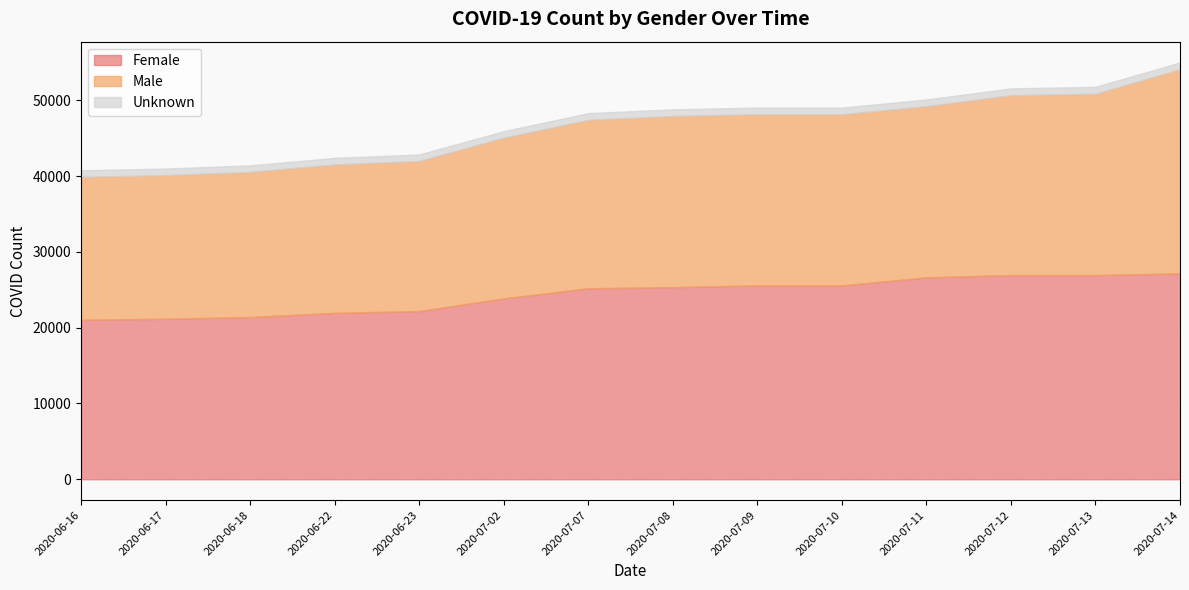

What position from the right is 2020-07-11?

4